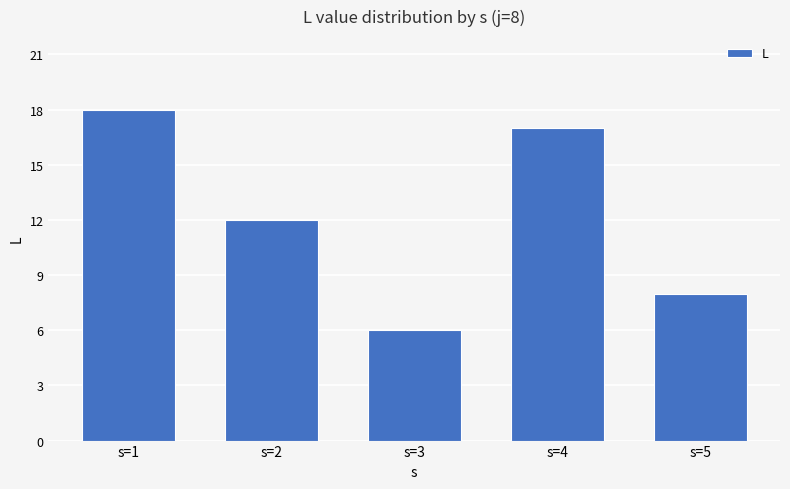

What is the value of the 2nd bar from the left?

12